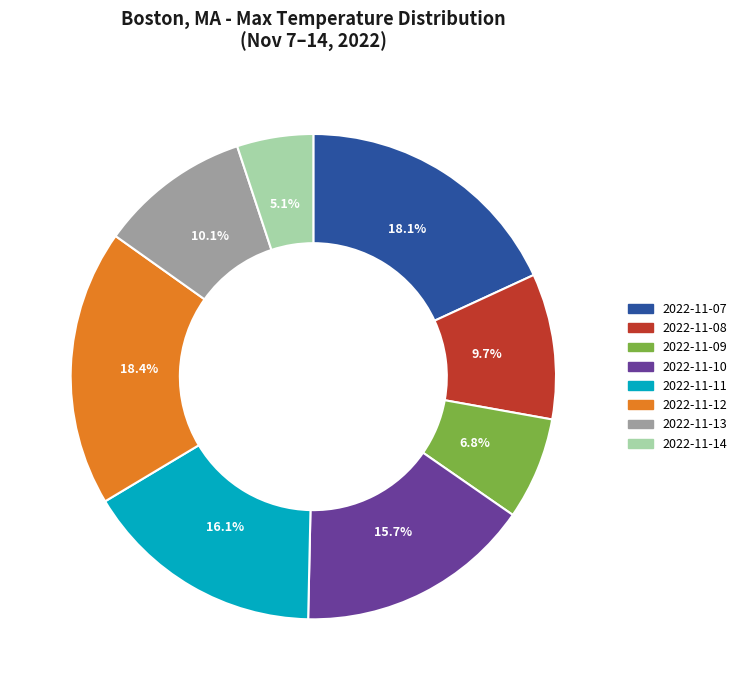

Combined, do 2022-11-14 and 2022-11-08 account for over 50%?

No